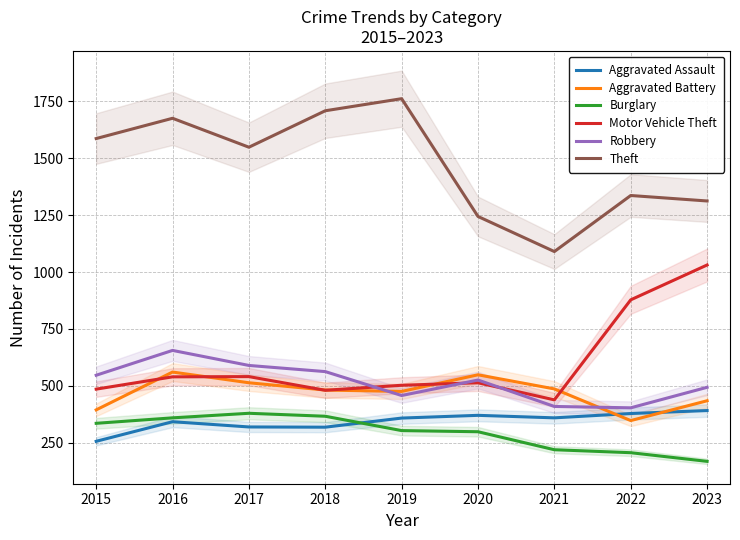

What is the value of the Aggravated Assault point at the 7th from the left?

360